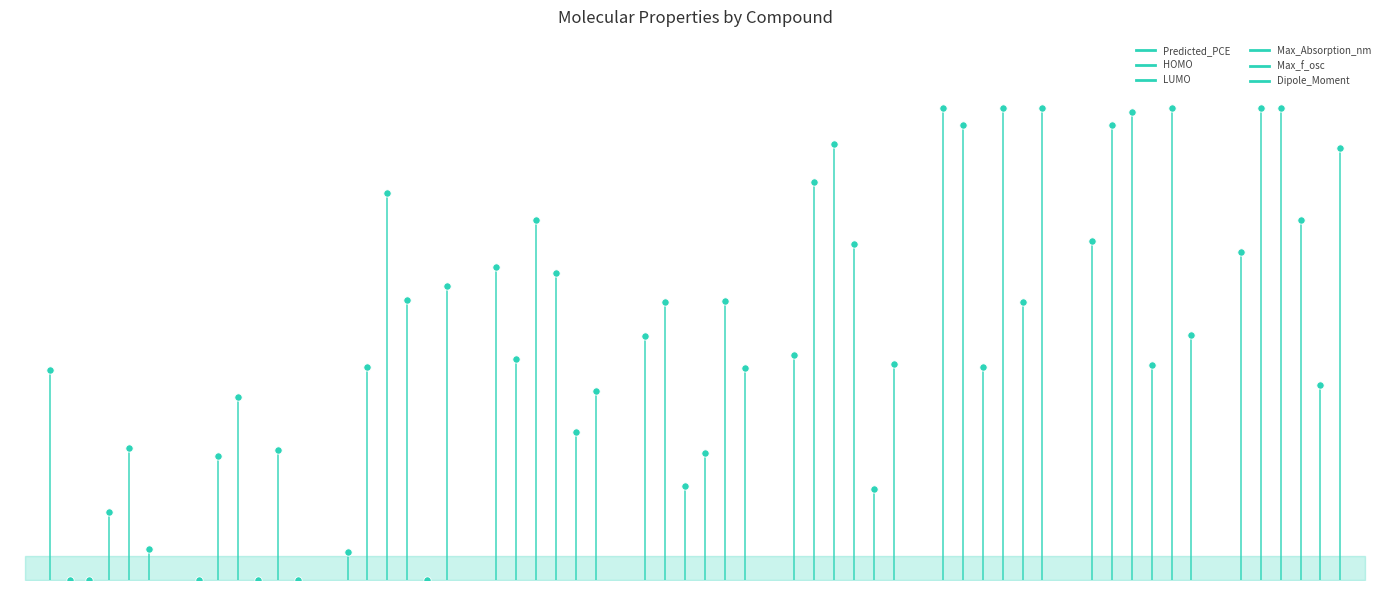

Which series contains the lowest Y value?

Predicted_PCE